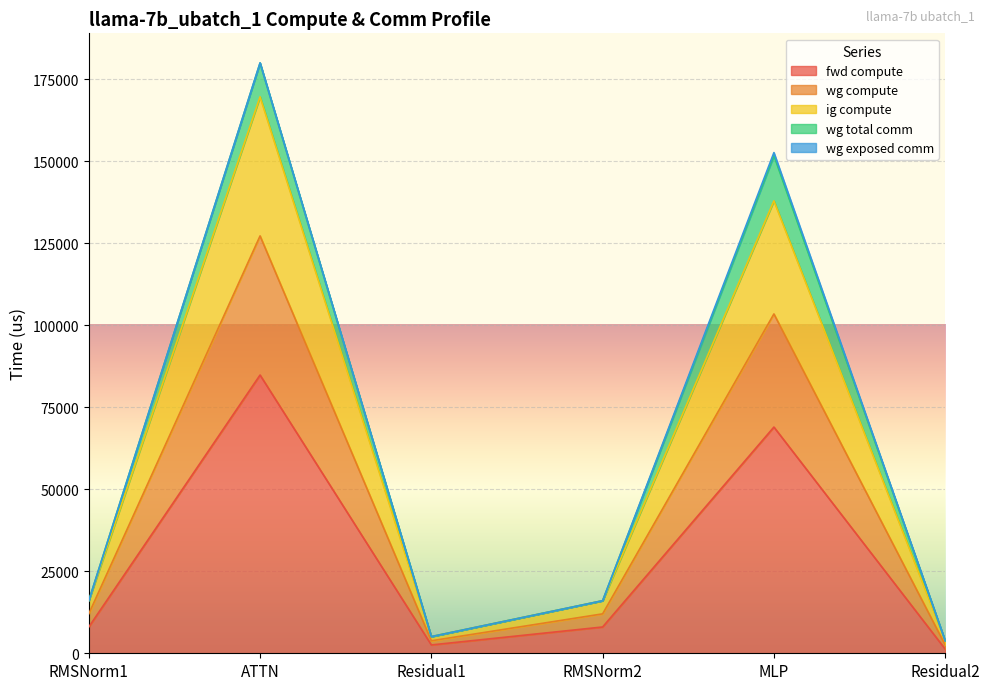

True or false: fwd compute has more than 0 interior local peaks.

True